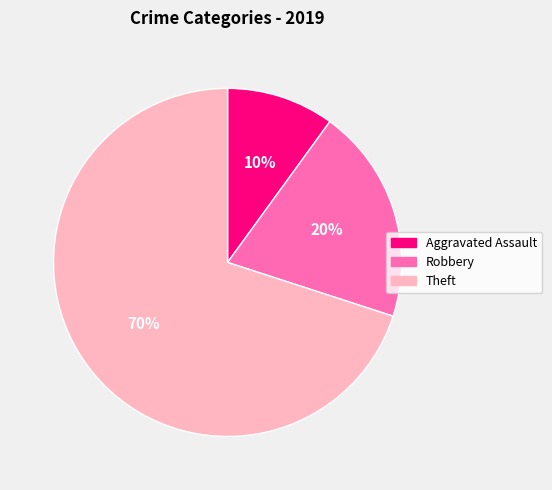

Do Aggravated Assault and Robbery together represent more than half of the pie?

No